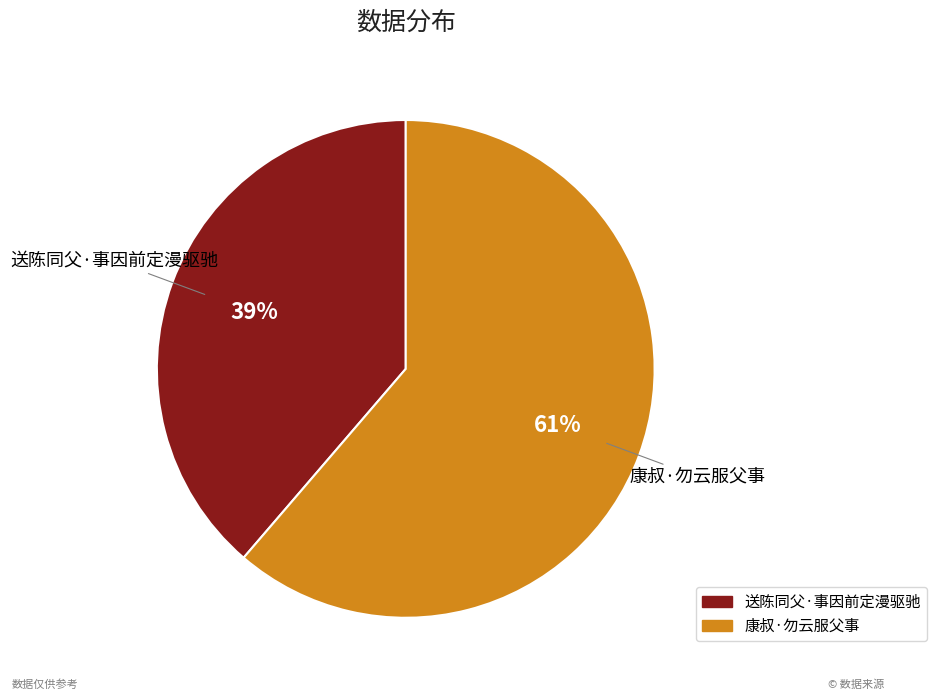

To the nearest percent, what is the combined percentage of 送陈同父·事因前定漫驱驰 and 康叔·勿云服父事?

100%